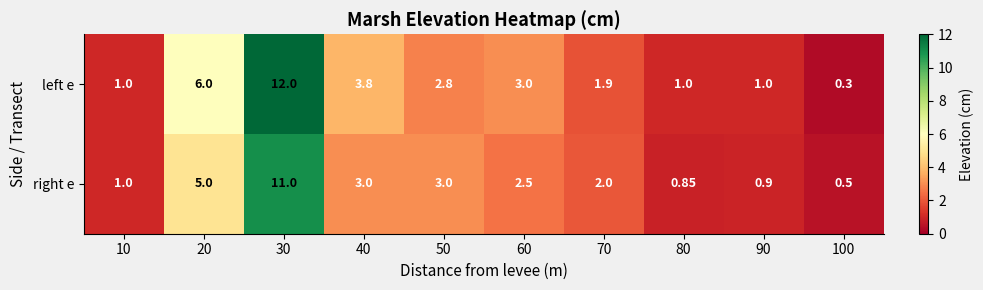

At 60, list the series in order from smallest to largest.

right e, left e